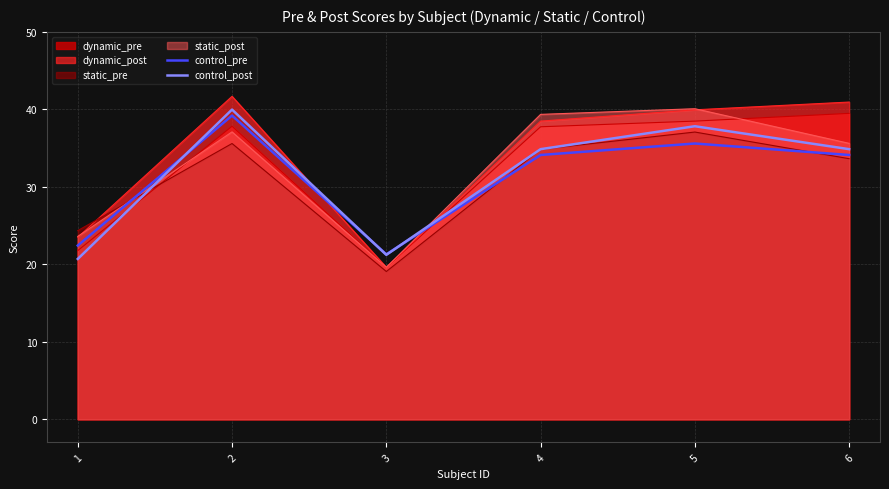

What is the total value across all series at 1?

136.3